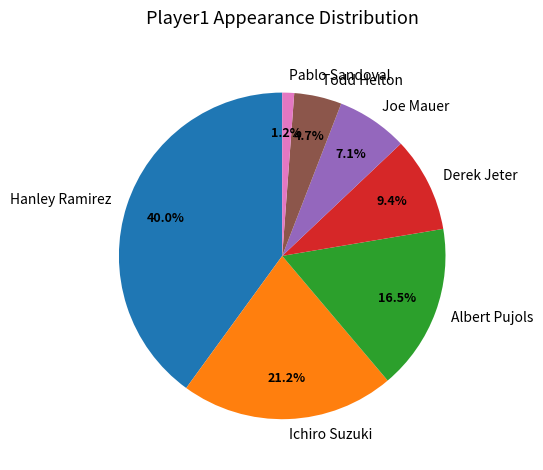

Count the number of slices in the pie.

7